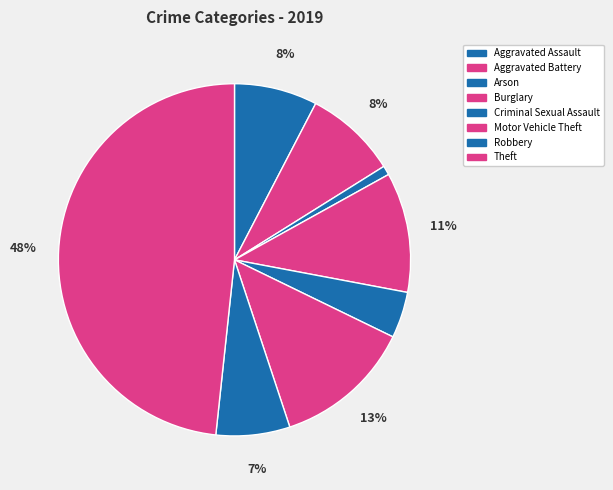

How many segments does this pie chart have?

8